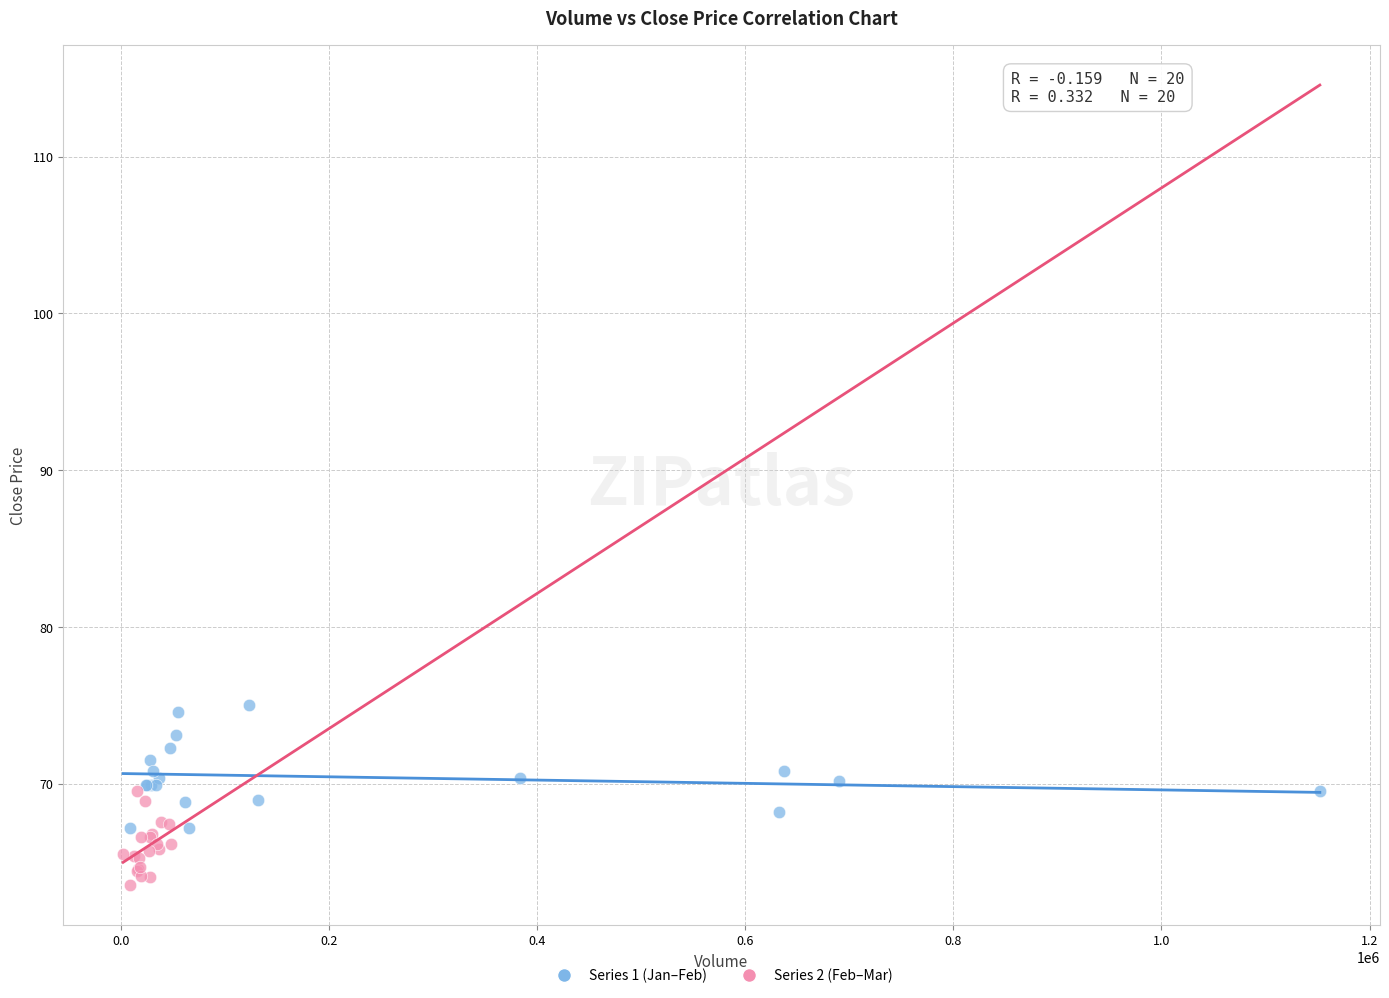

Which series has the largest Y range (max minus min)?

Series 1 (Jan–Feb)